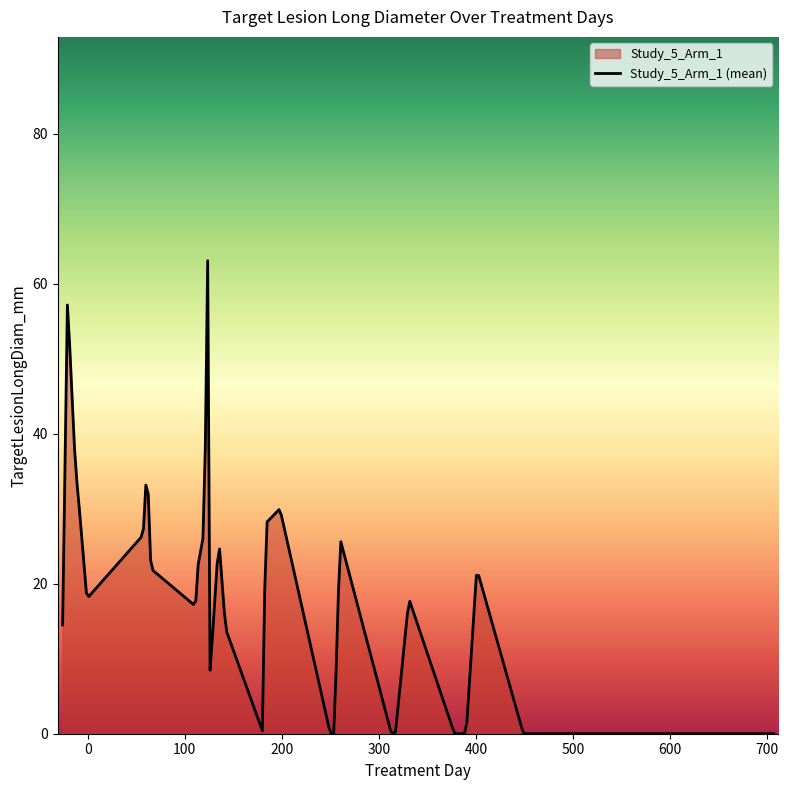

What is the greatest value displayed?

63.1